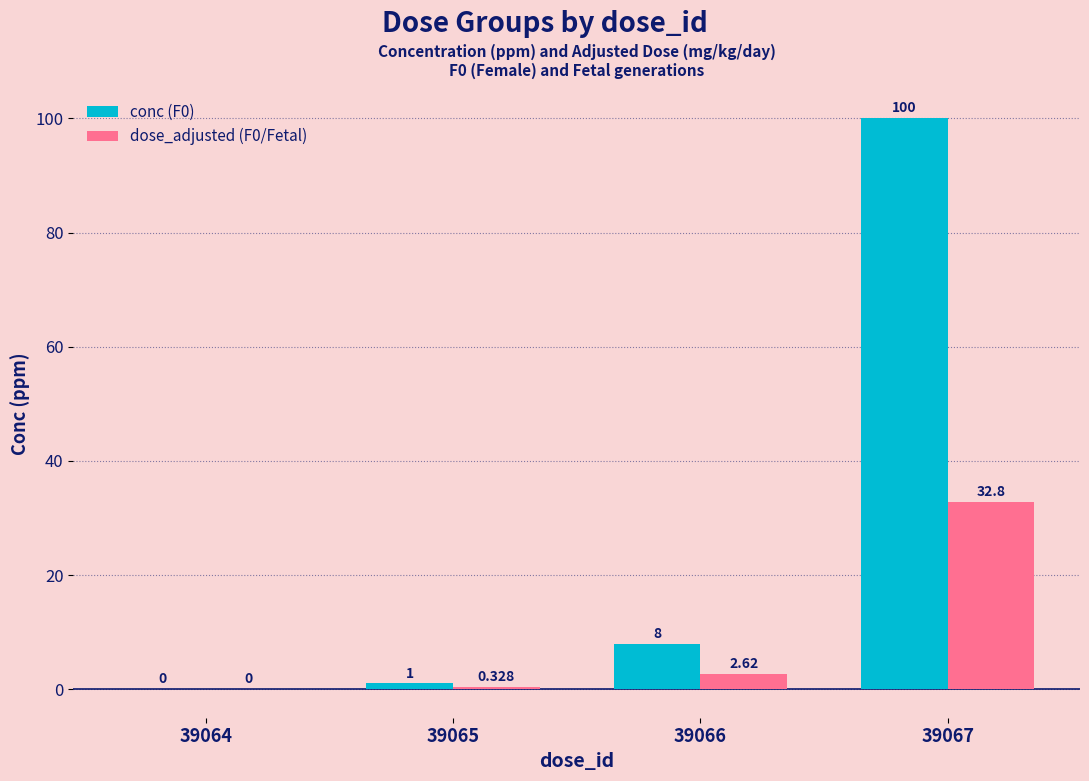

How many groups of bars are there?

4